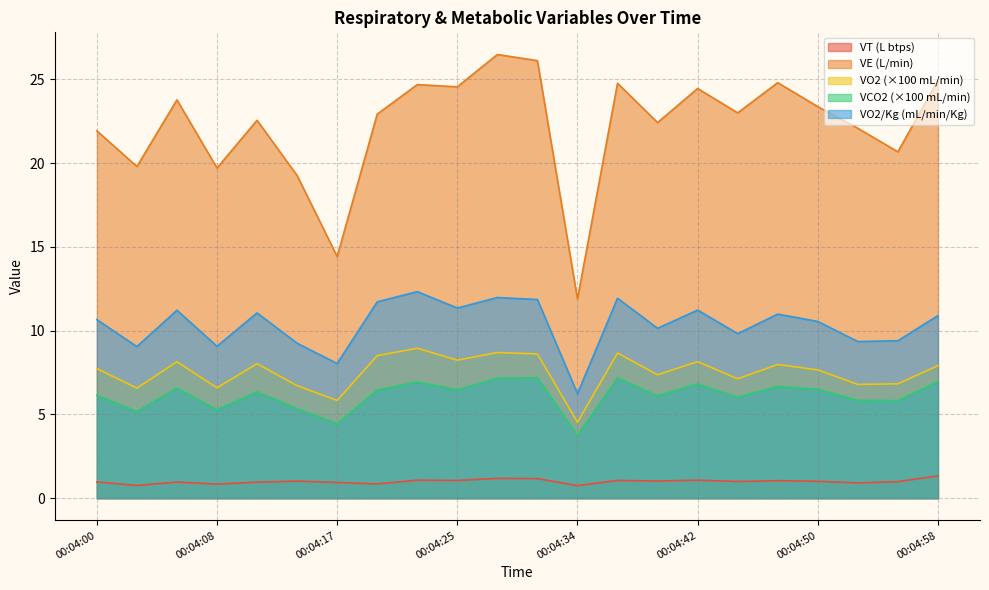

Which series has the largest total across all categories?

VE (L/min)